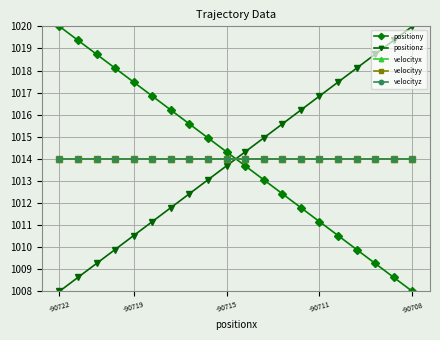

What is the average value of the velocityy series?

1014.0